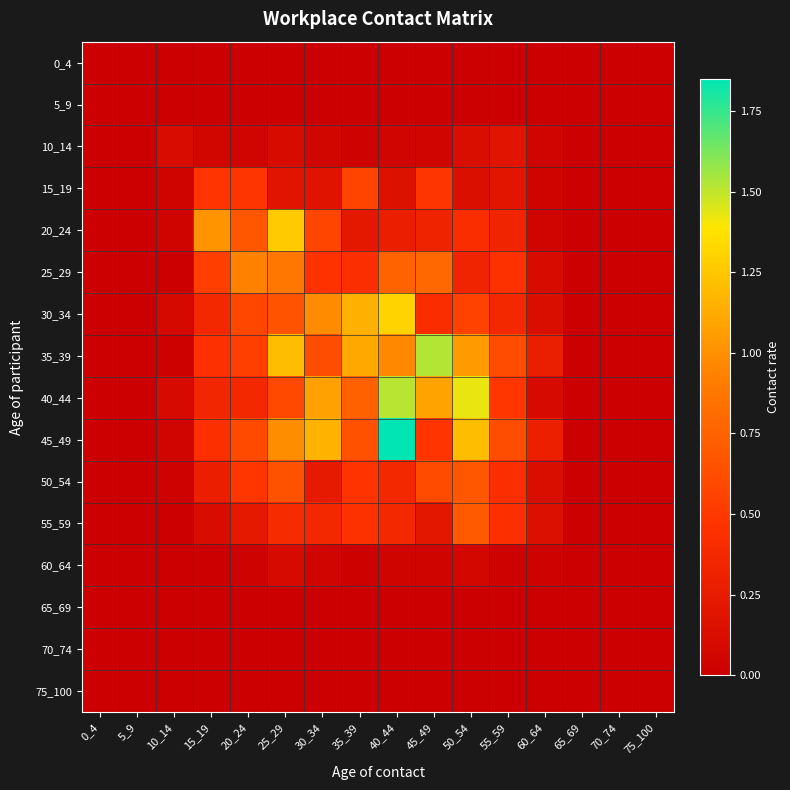

At 30_34, list the series in order from smallest to largest.

0_4, 5_9, 65_69, 70_74, 75_100, 60_64, 10_14, 15_19, 50_54, 55_59, 25_29, 20_24, 35_39, 30_34, 40_44, 45_49